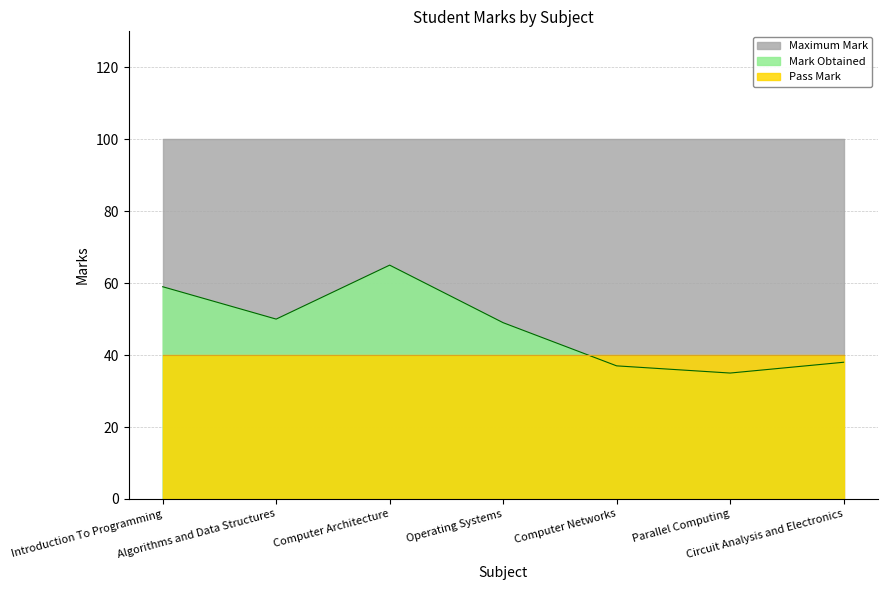

How many lines are shown in the chart?

3